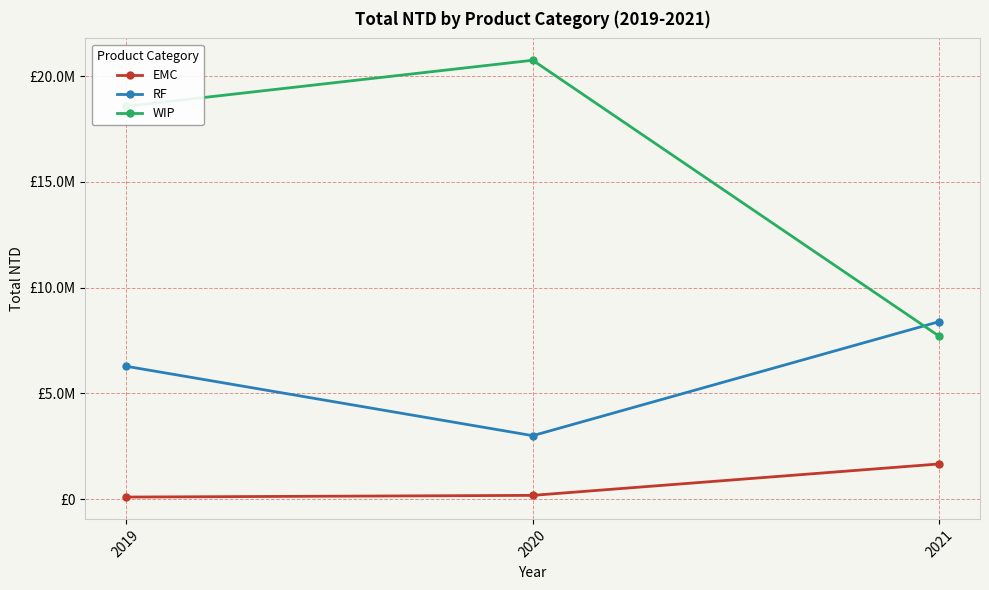

Is this an area chart (filled region under the line)?

No